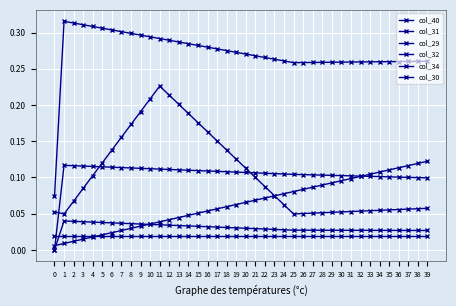

What is the greatest value displayed?

0.3